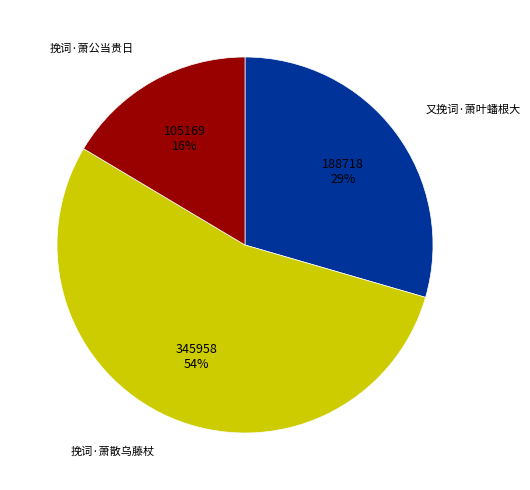

How many segments does this pie chart have?

3